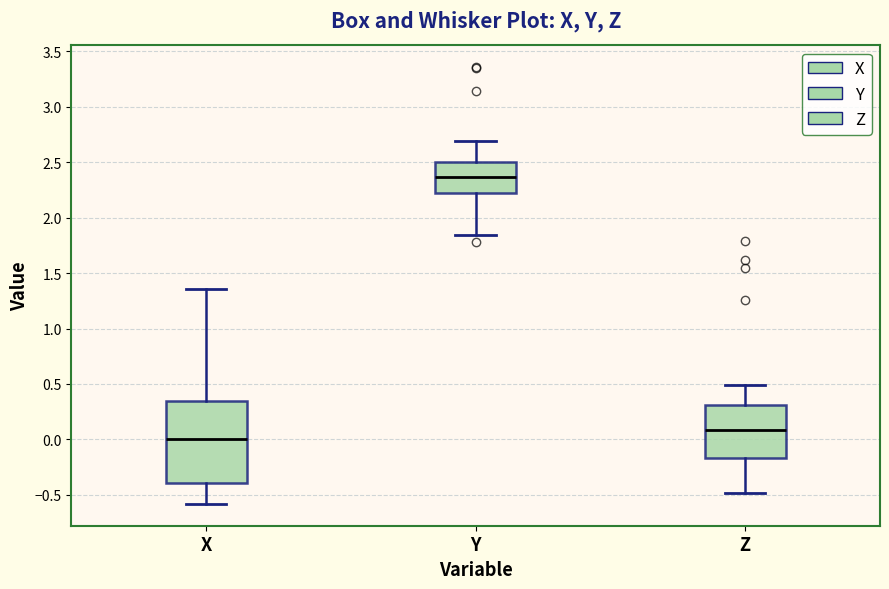

Which box's median line is the highest?

Y